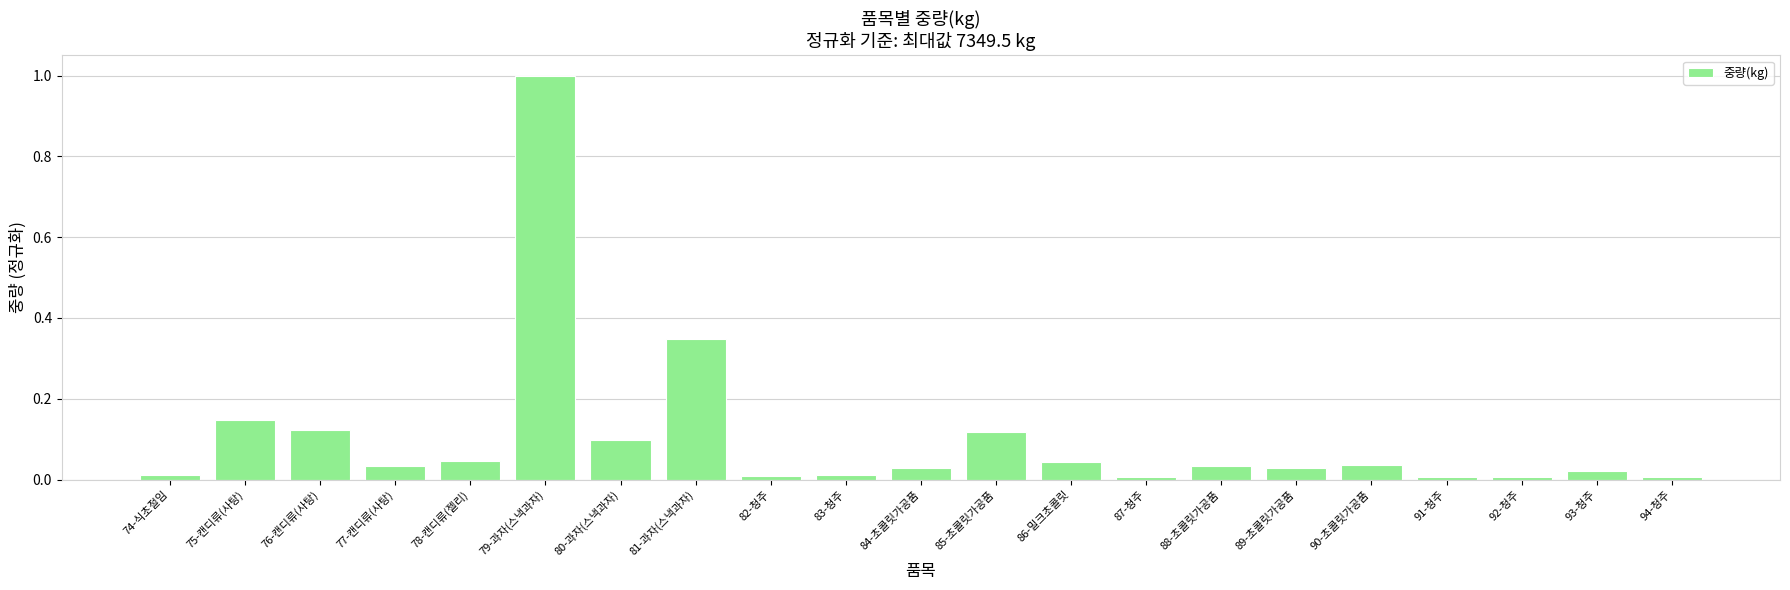

What is the greatest value displayed?

1.0